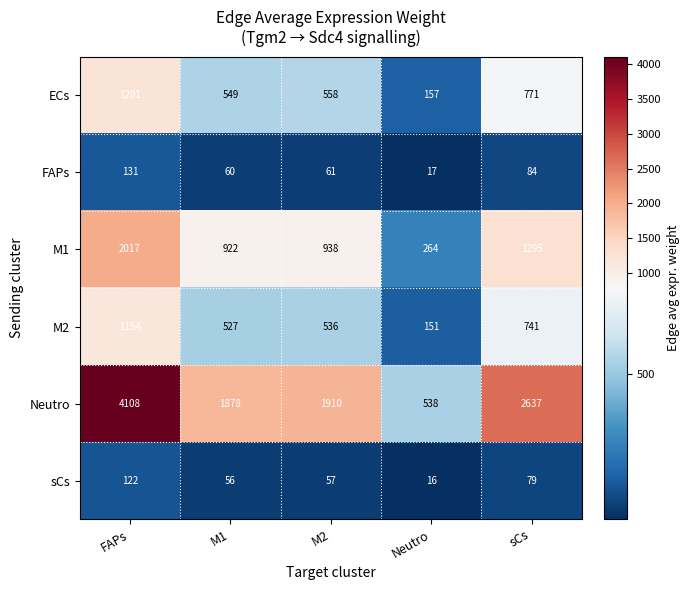

The M1 series shows 1096 at FAPs. True or false?

False